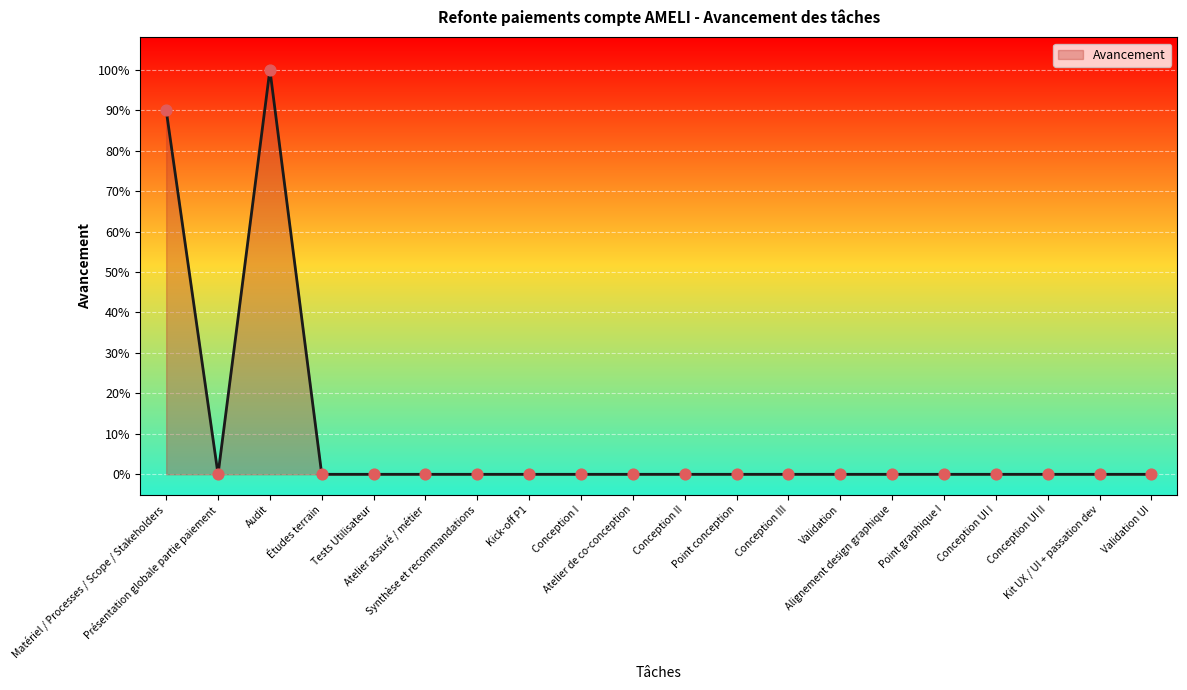

Does the chart have visible grid lines?

Yes